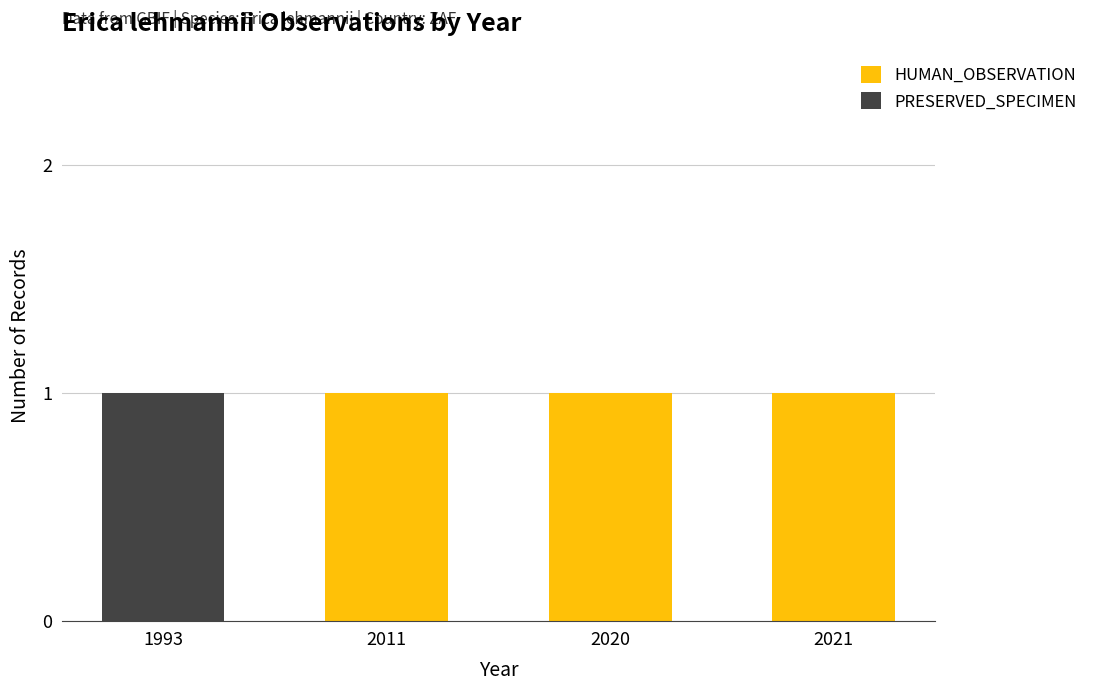

The value of HUMAN_OBSERVATION at 2011 is 1. True or false?

True